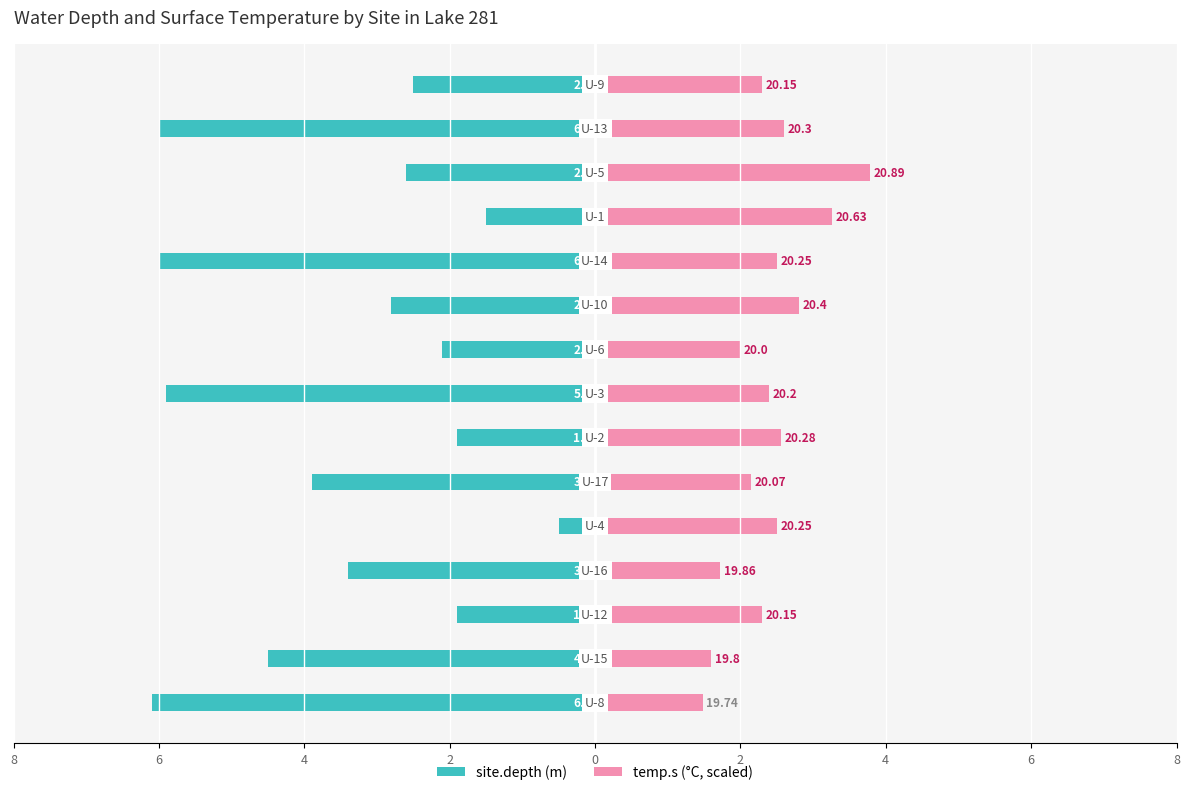

What is the label of the 6th bar from the right?

9